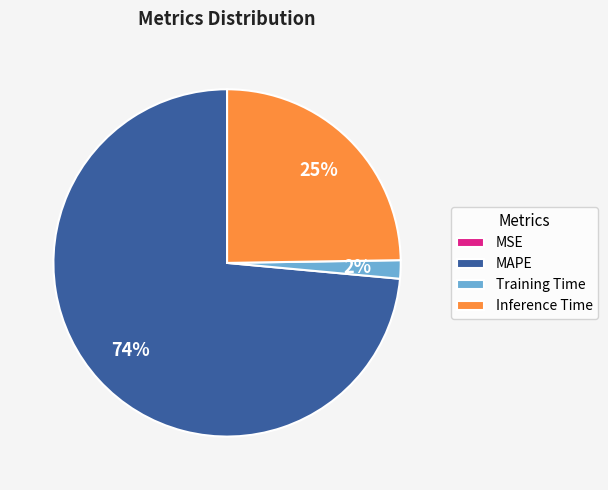

Which slice is the largest?

MAPE